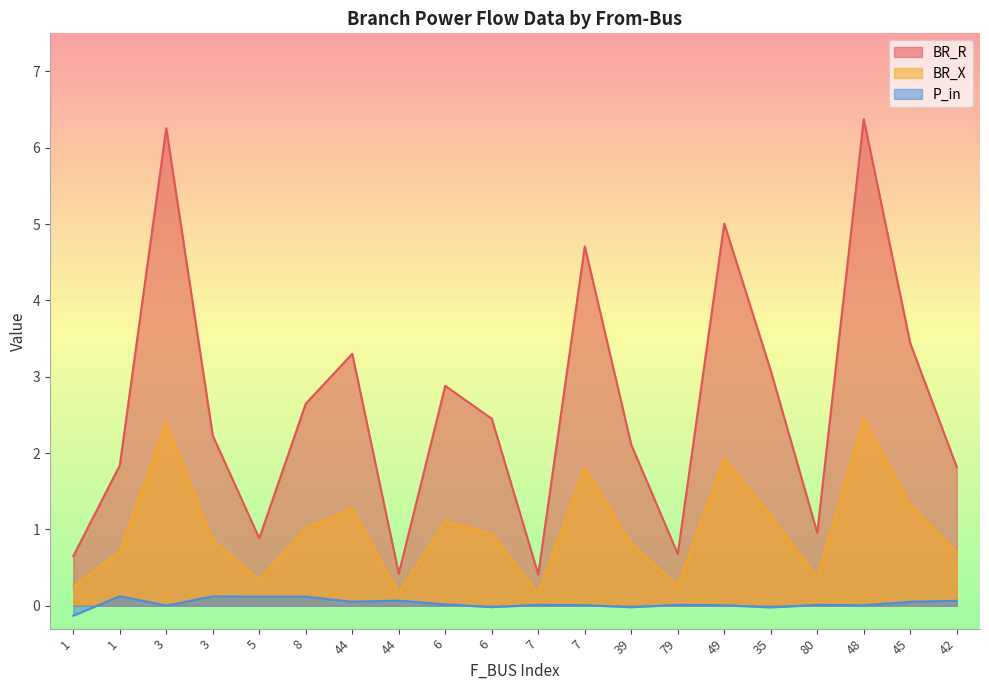

True or false: BR_R and P_in cross at least once.

False